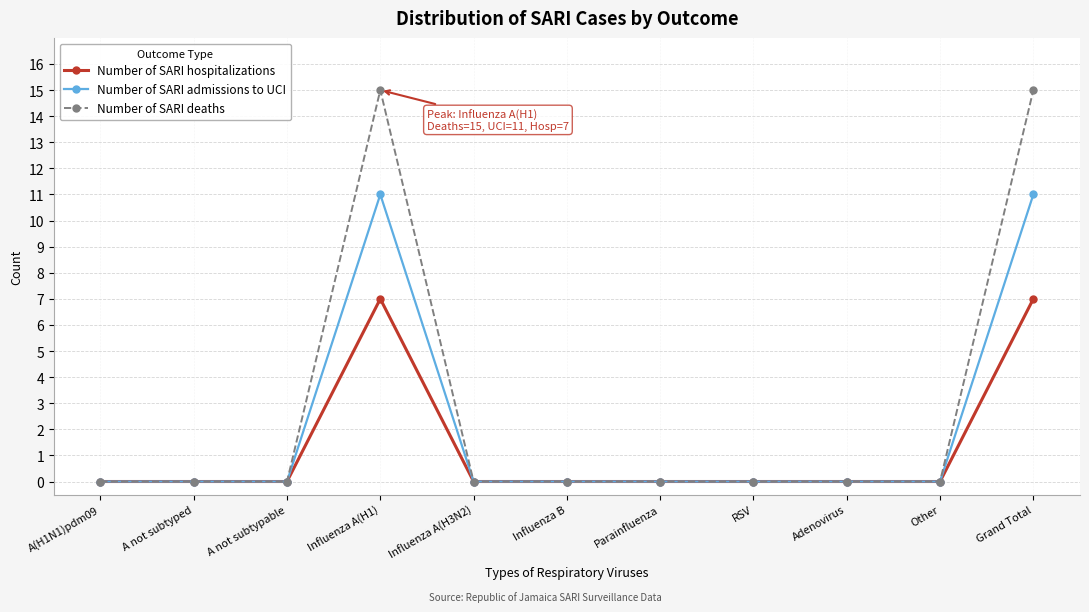

What is the average value of the Number of SARI admissions to UCI series?

2